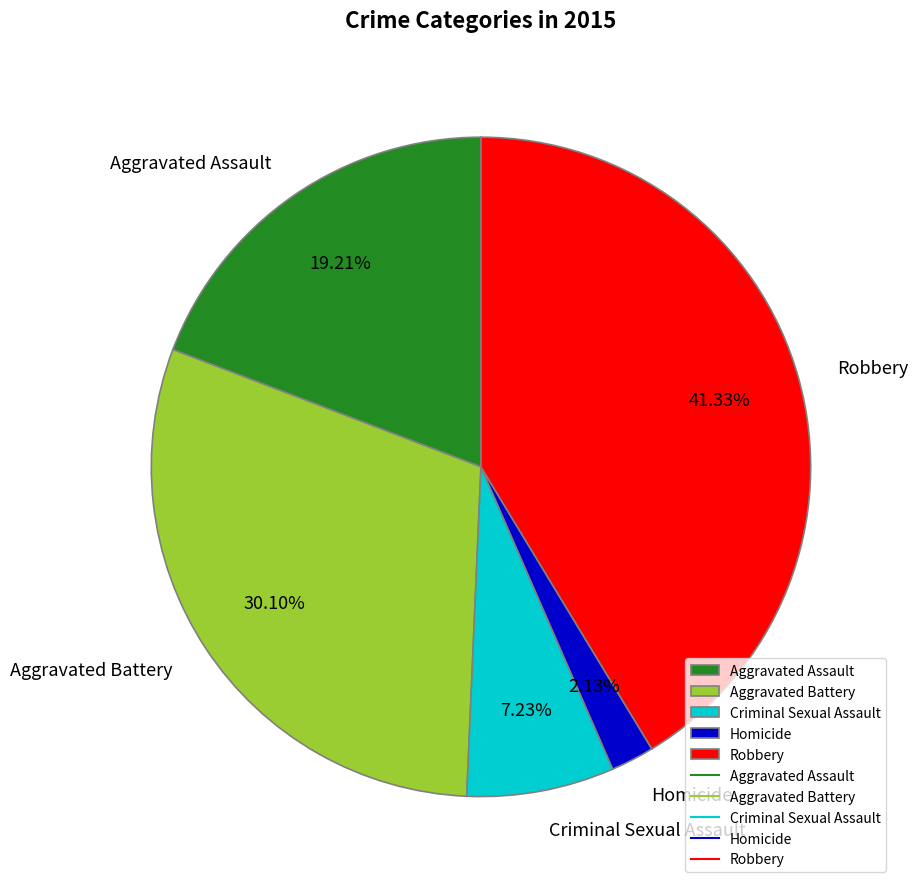

To the nearest percent, what is the average slice percentage?

20%